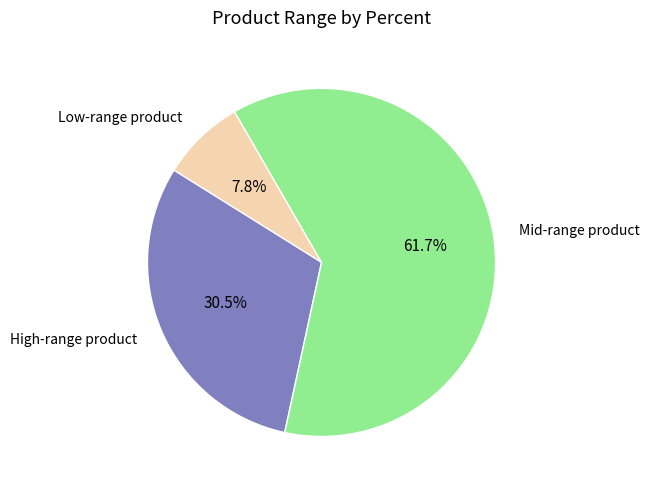

How many slices are in this pie chart?

3